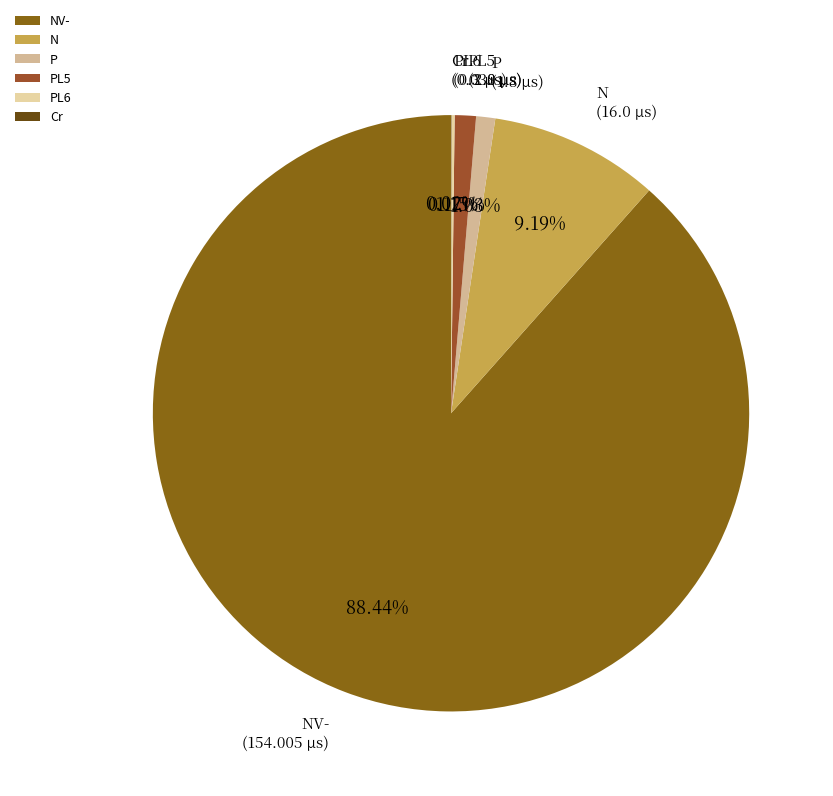

Do NV- and N together represent more than half of the pie?

Yes